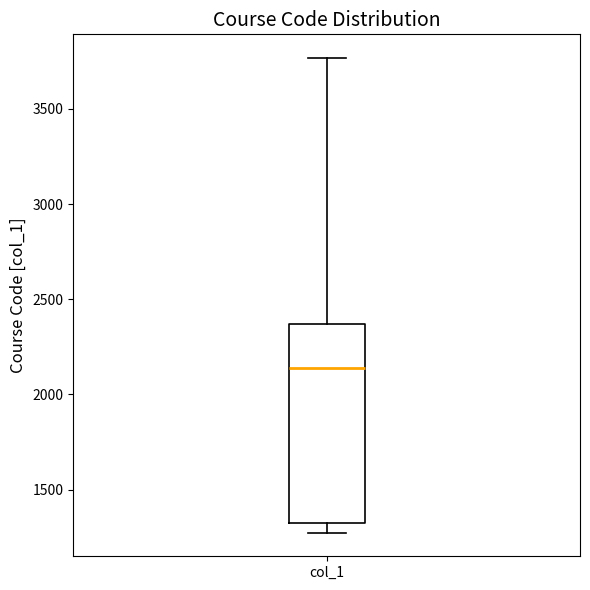

Where does the upper whisker of the box for col_1 end on the y-axis? The values are not printed on the chart, so give them approximately, as read against the axis.

3750